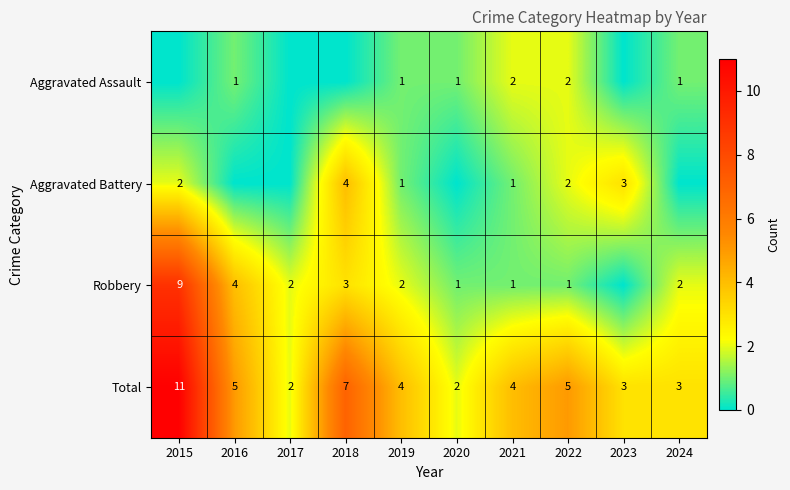

At which category does the chart reach its peak across all series?

2015